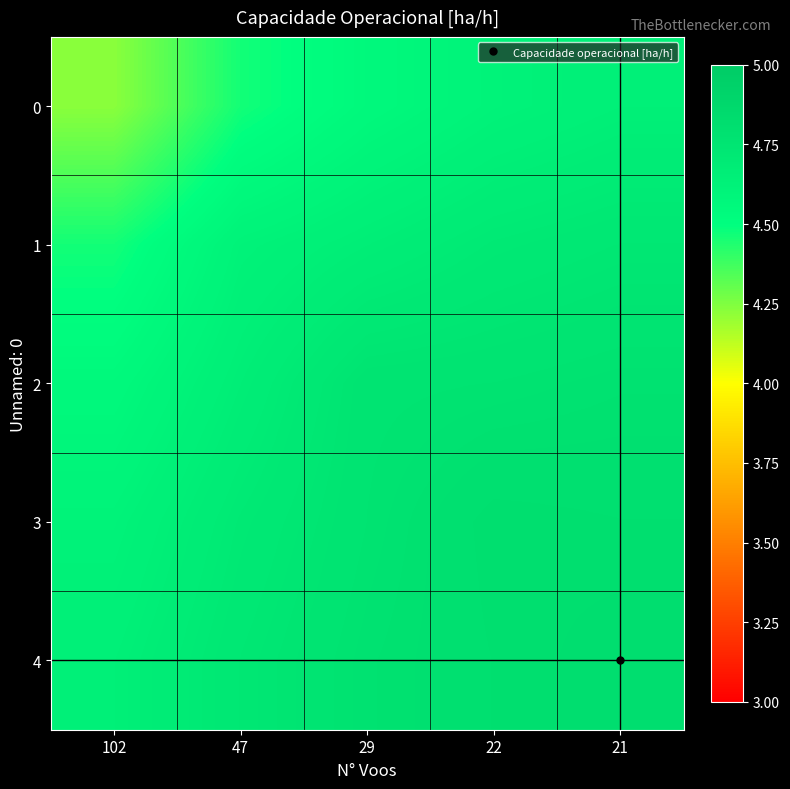

What is the difference between the highest and lowest values at 47?

0.3